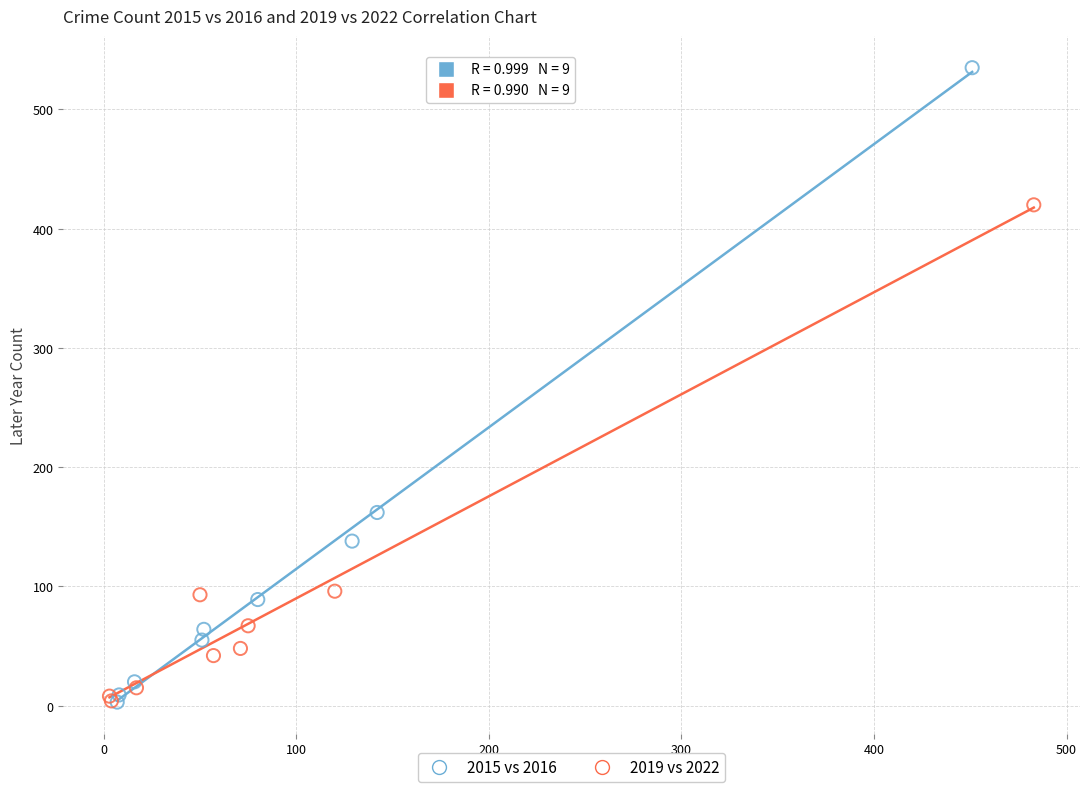

What are all the series names shown in the legend?

2015 vs 2016, 2019 vs 2022